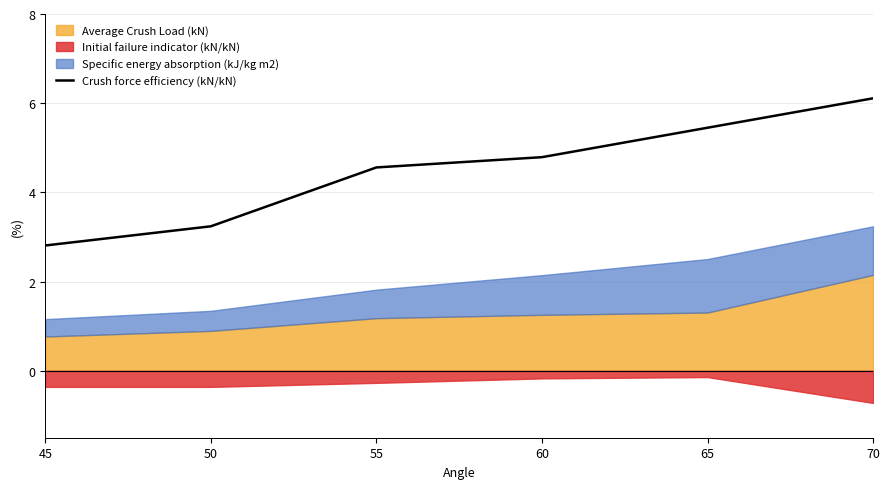

Rank the categories by value from highest to lowest.

70, 65, 60, 55, 50, 45